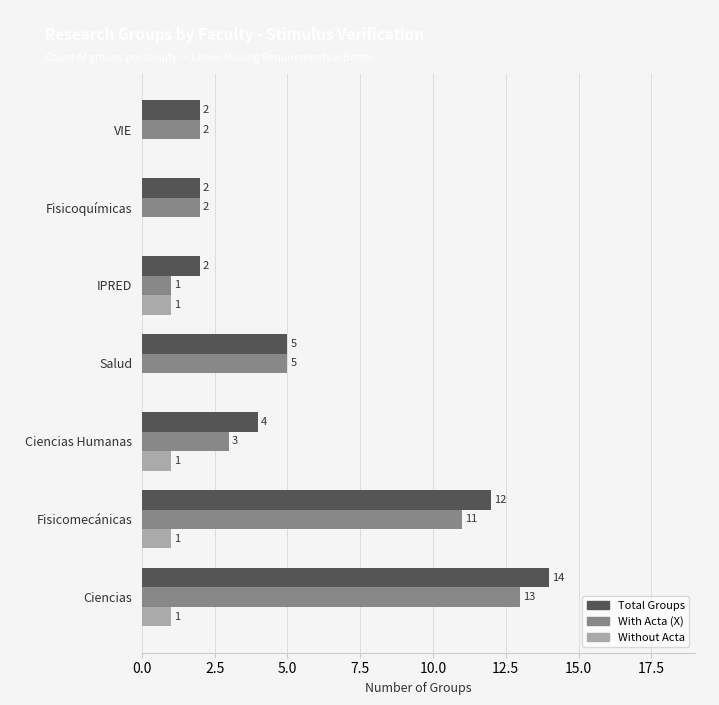

What are all the series names shown in the legend?

Total Groups, With Acta (X), Without Acta